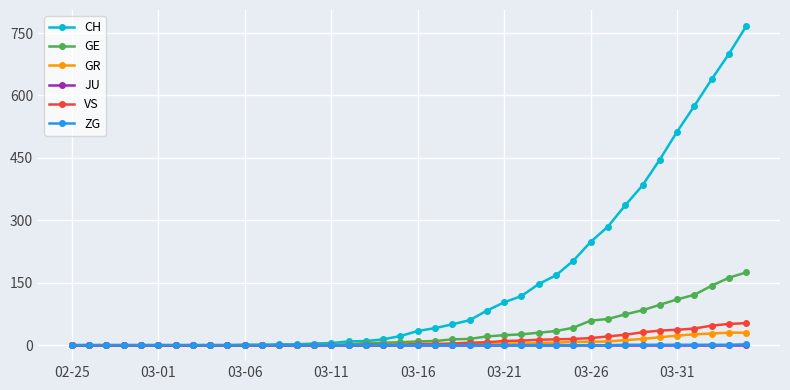

What is the highest value of the VS series?

53